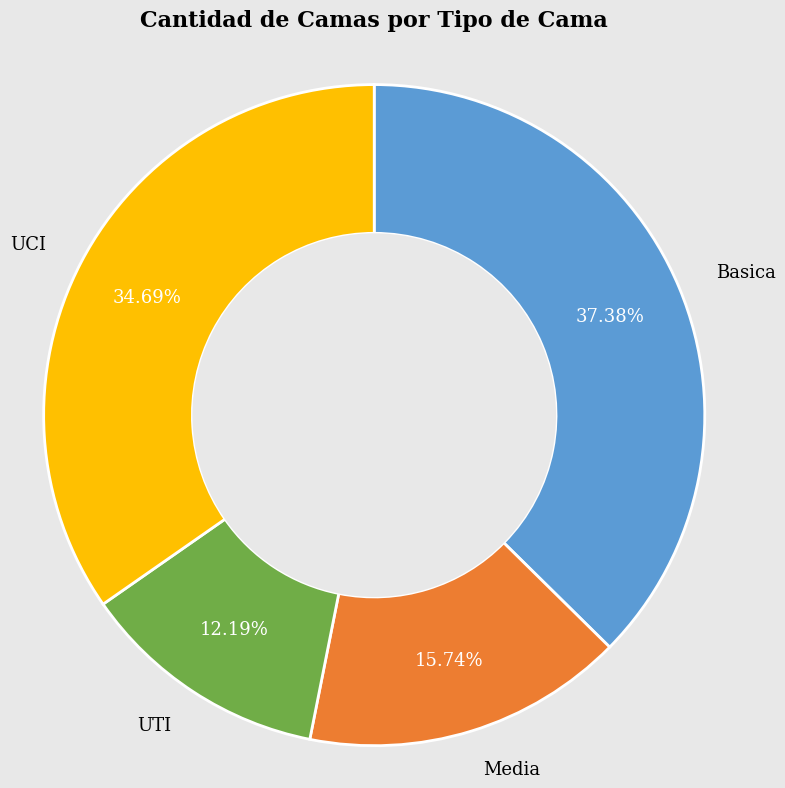

Is there a majority slice in this chart?

No